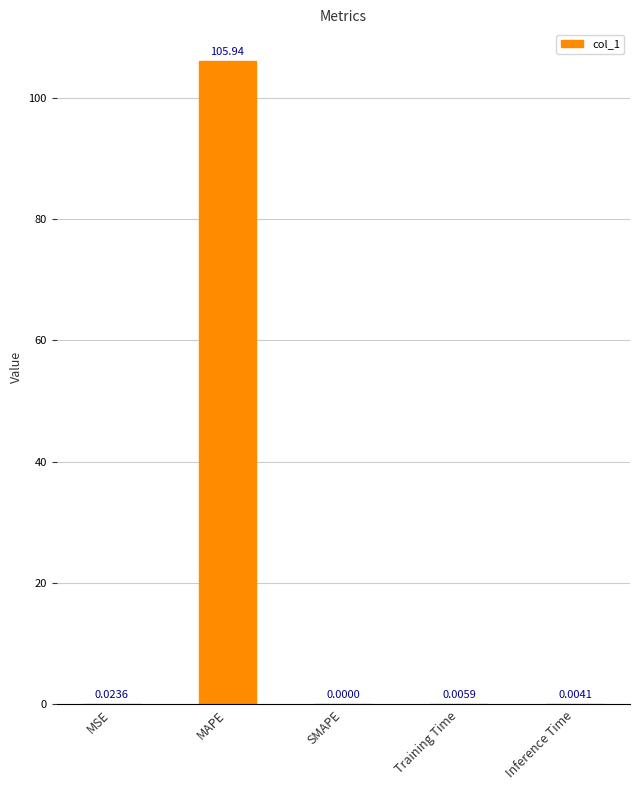

How many values are above zero?

4